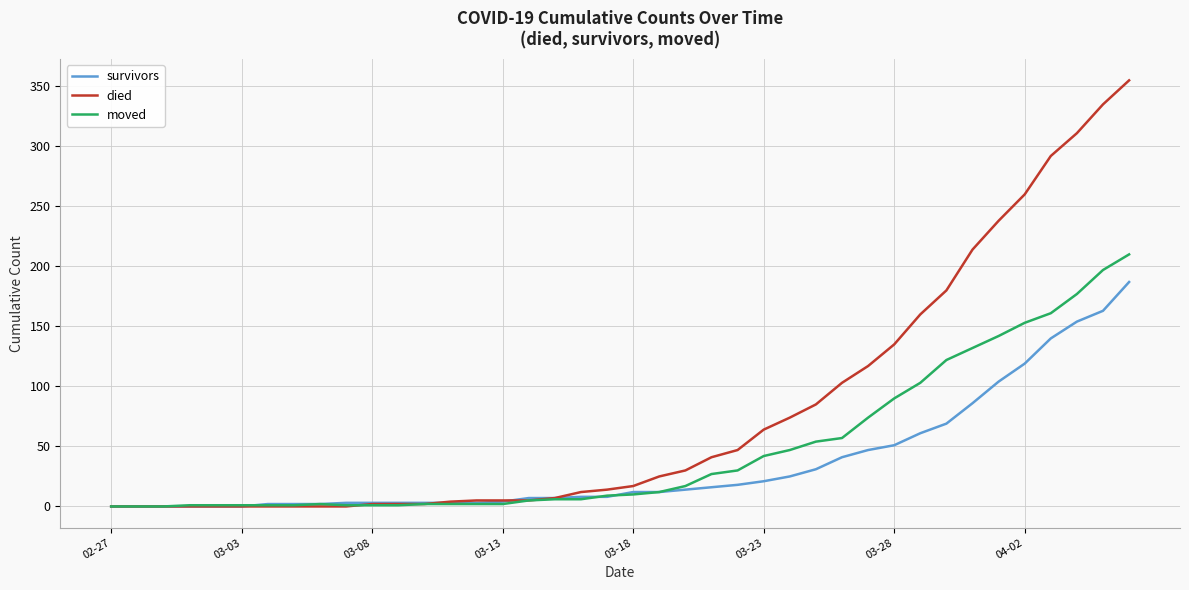

Which series has the largest range (max minus min)?

died